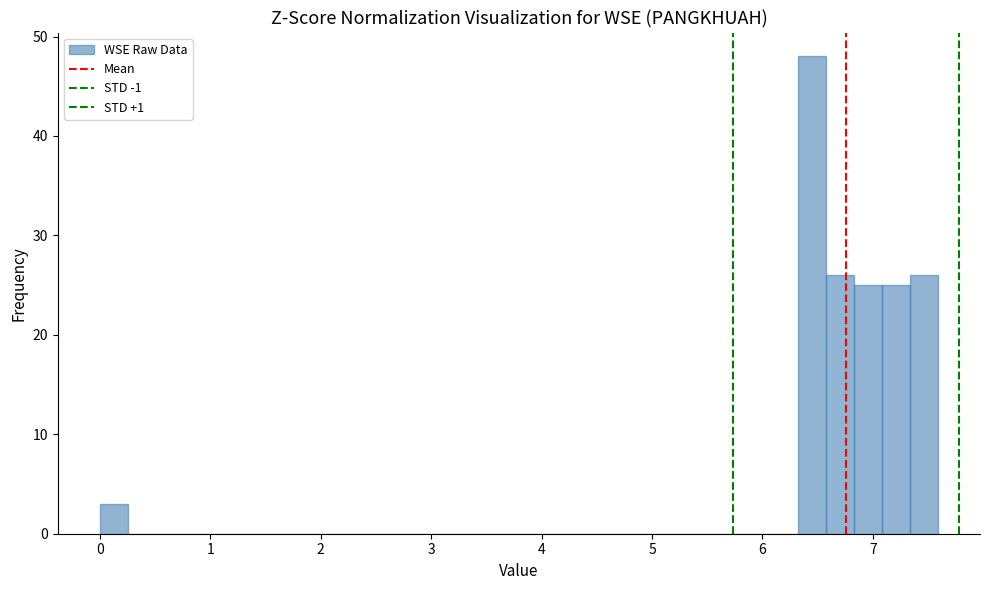

Read against the x-axis, roughly where is the centre of the tallest bar?

6.5